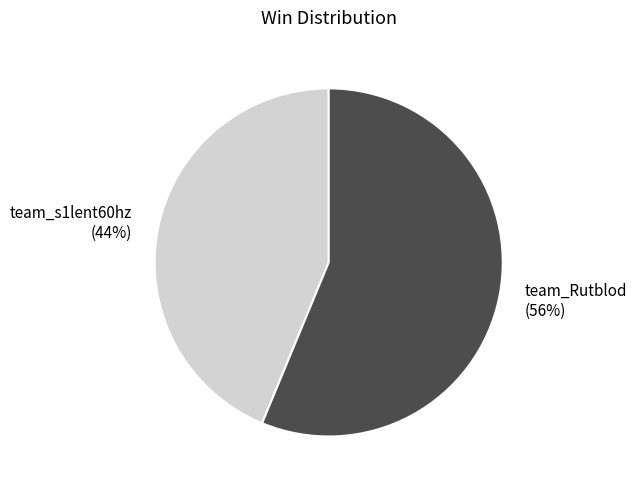

To the nearest percent, what percentage of the pie is team_s1lent60hz?

44%